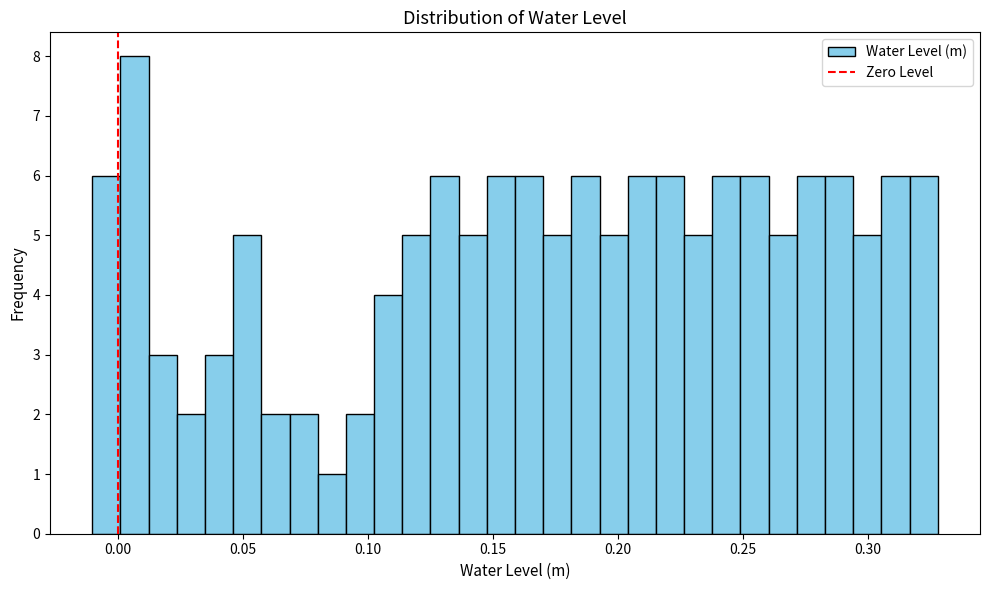

Read against the x-axis, roughly where is the centre of the tallest bar?

0.005